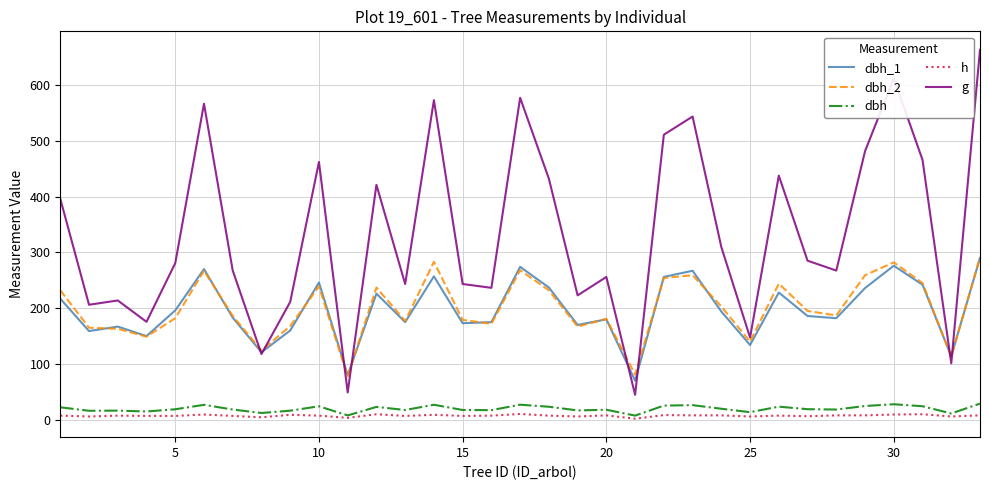

Which series has the largest total across all categories?

g